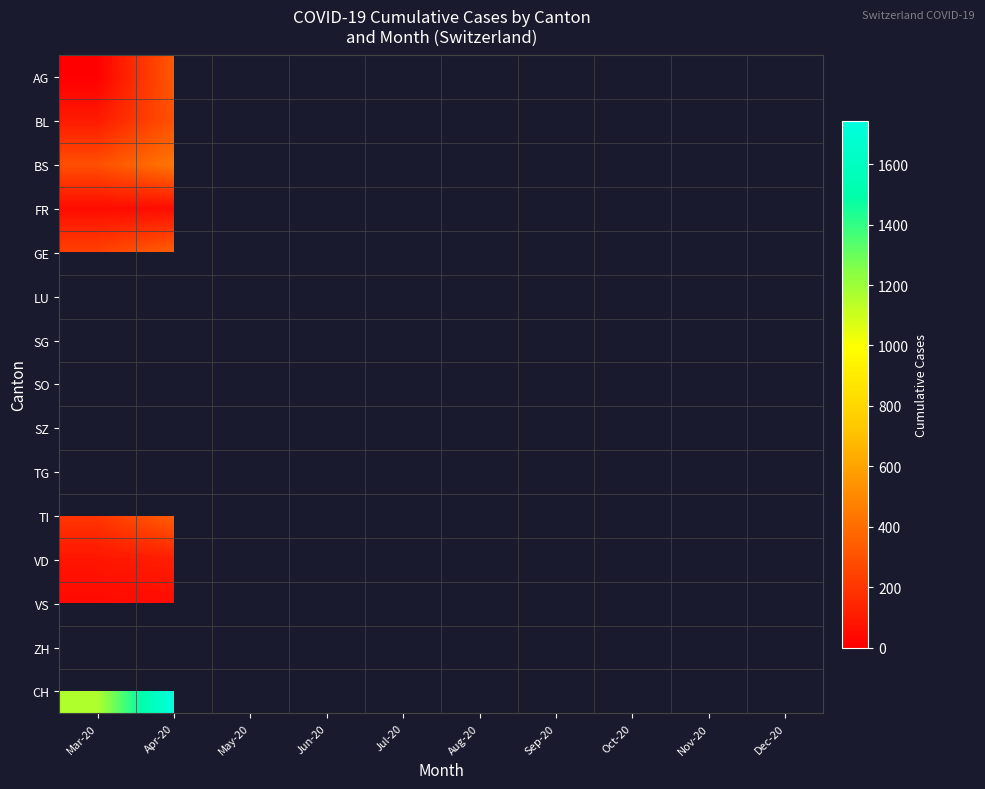

At which category does the chart reach its peak across all series?

Apr-20